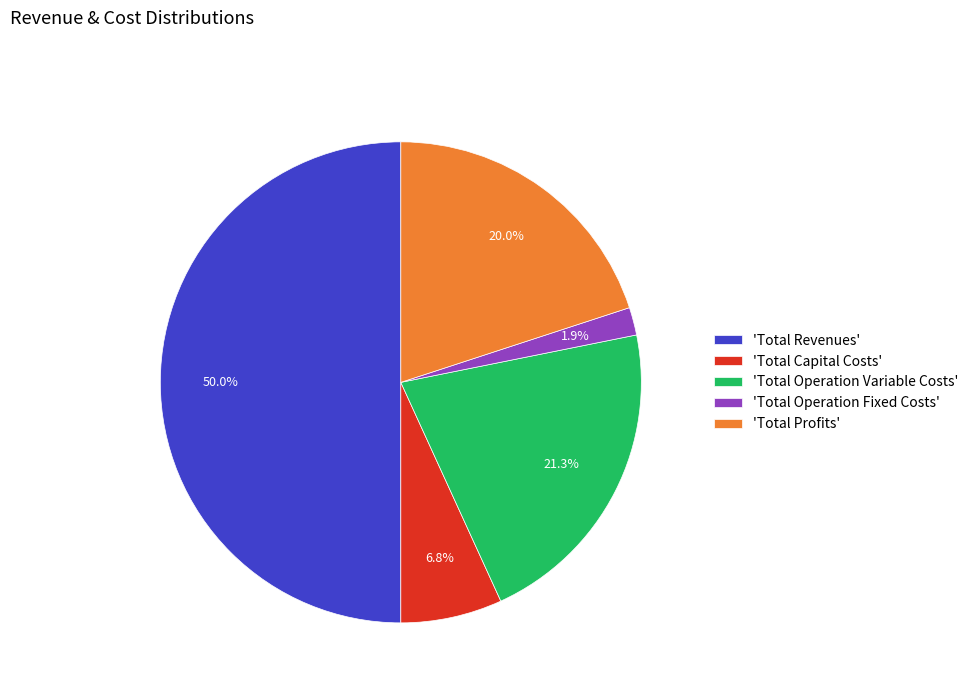

Do 'Total Revenues' and 'Total Profits' together represent more than half of the pie?

Yes